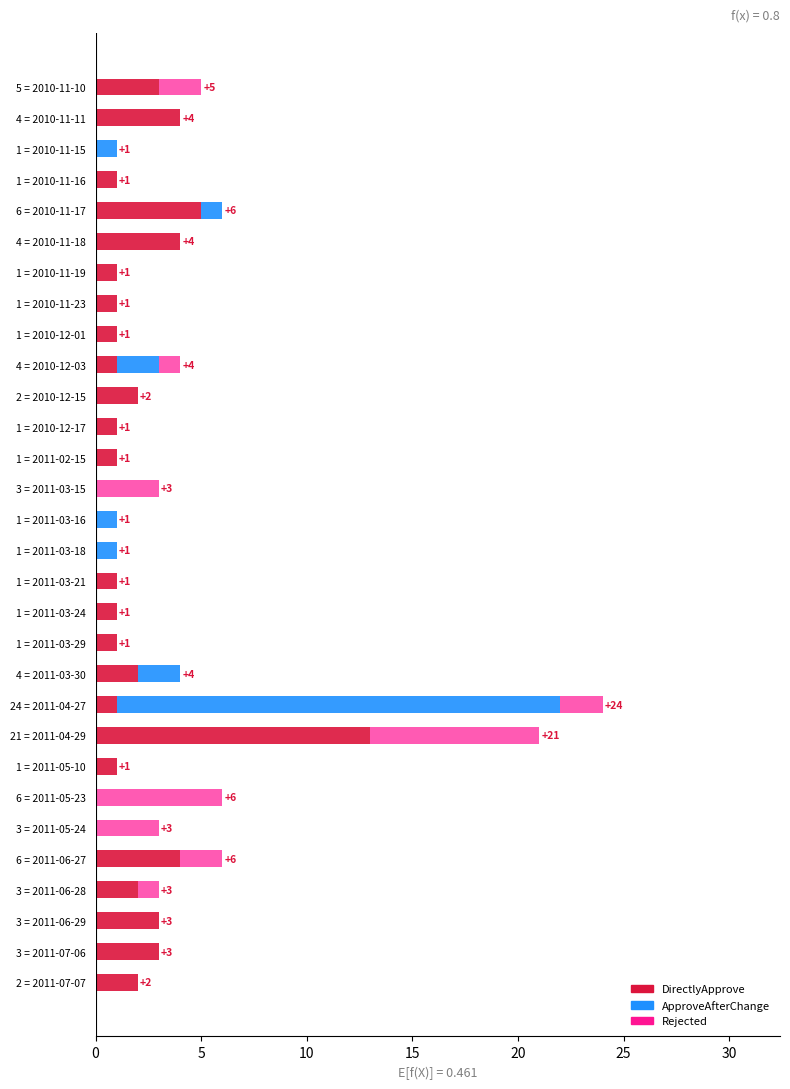

What is the highest value of the DirectlyApprove series?

13